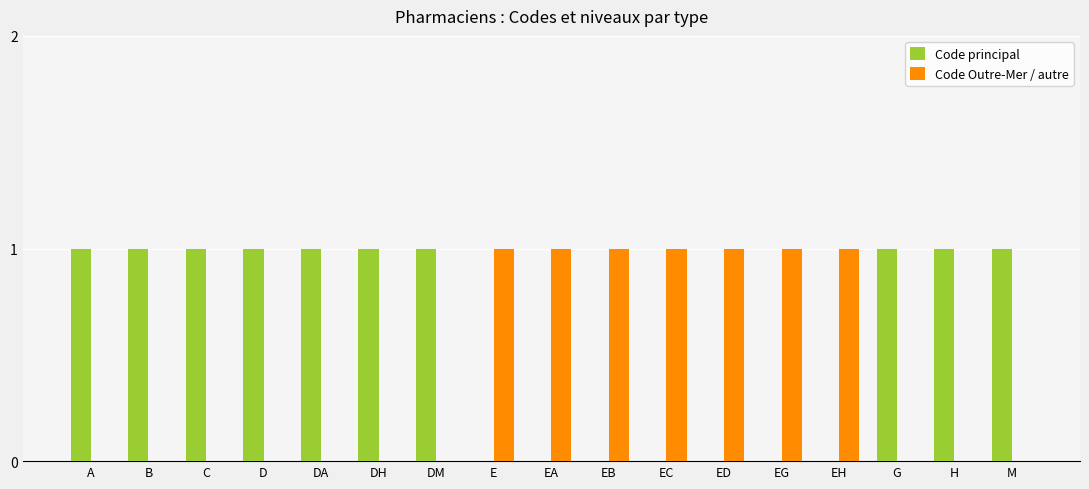

What is the sum of all Code principal values?

10